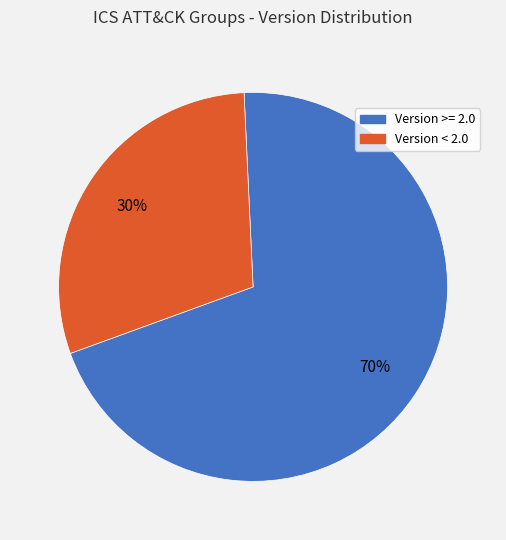

Does any single category account for the majority?

Yes